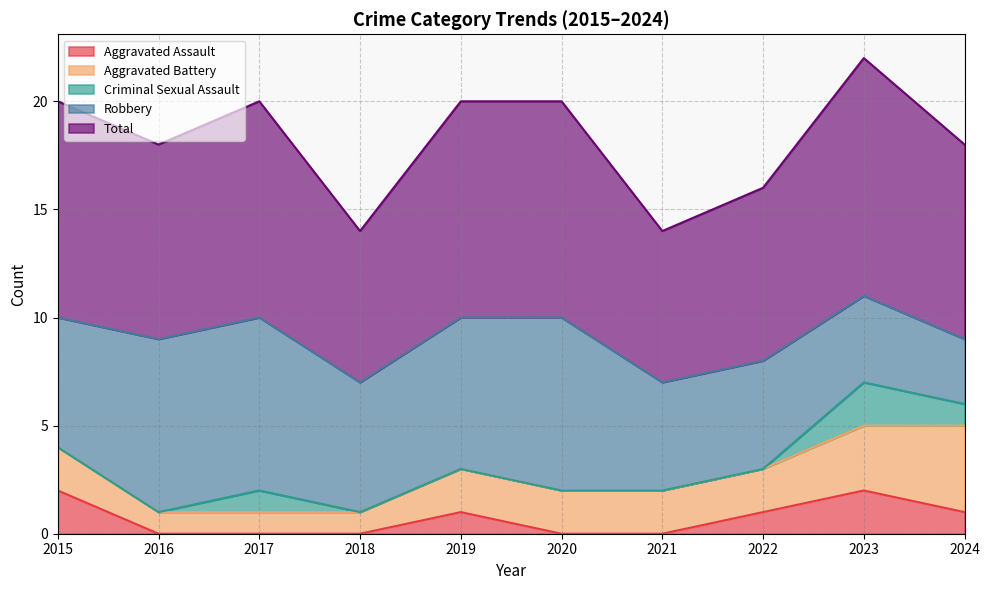

Is it true that Aggravated Battery equals 3 at 2024?

False